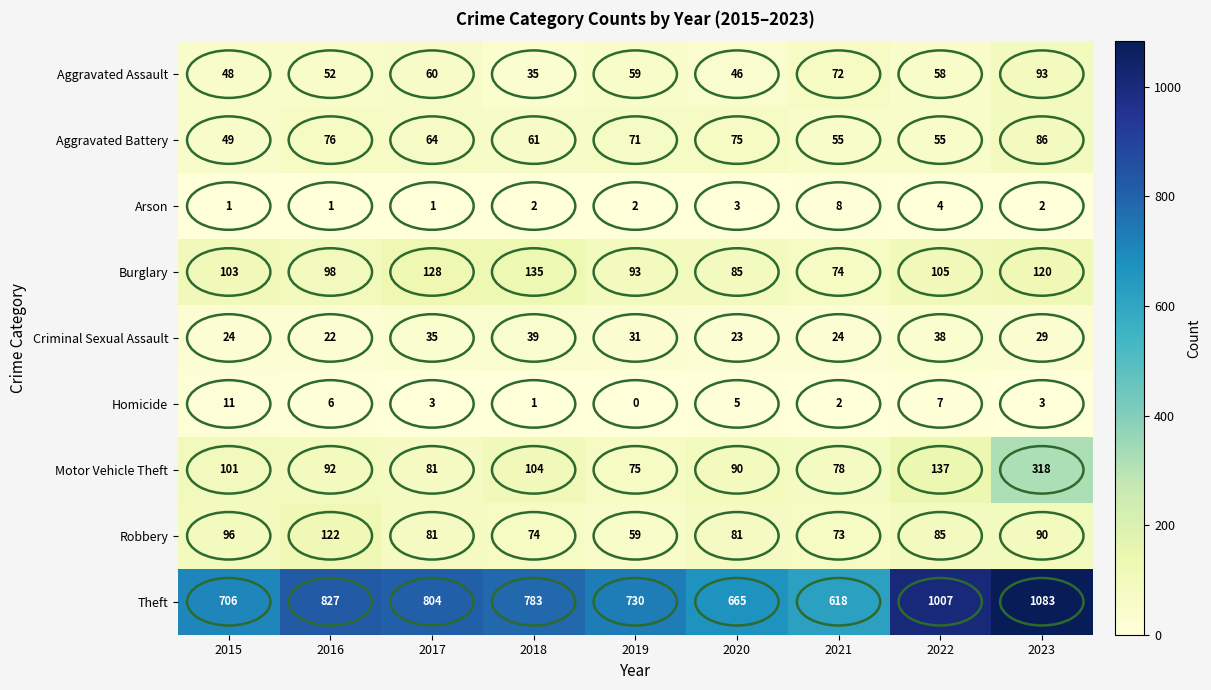

What is the difference between the Homicide values at 2022 and 2018?

6